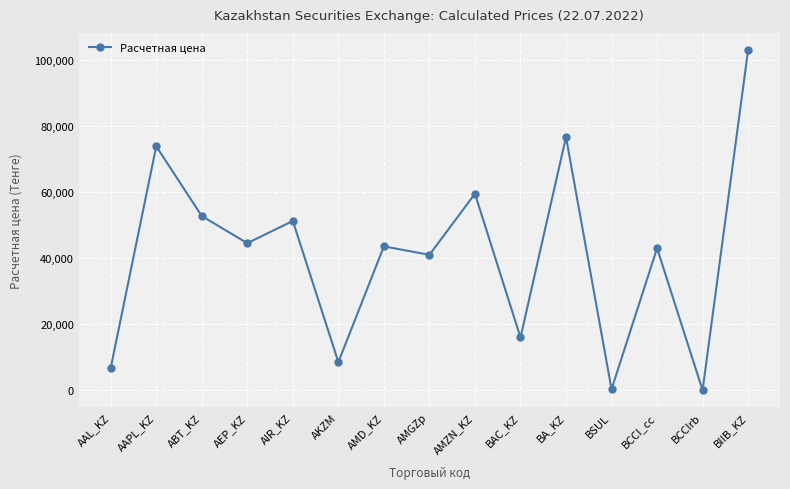

What is the change in value from AEP_KZ to BCCIrb?

-44557.4